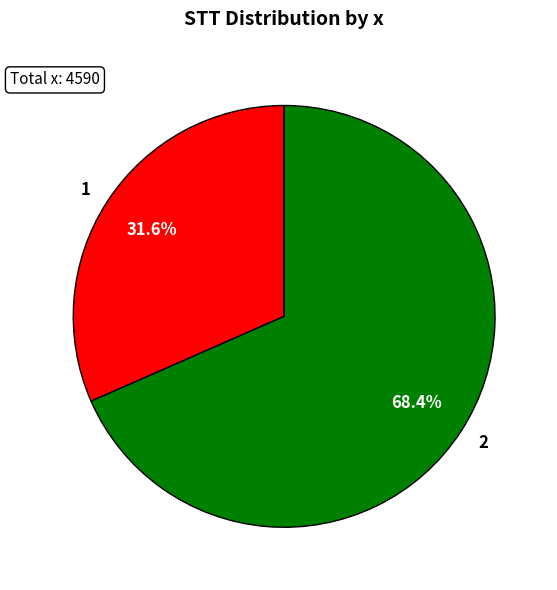

To the nearest percent, what portion does 2 represent?

68%